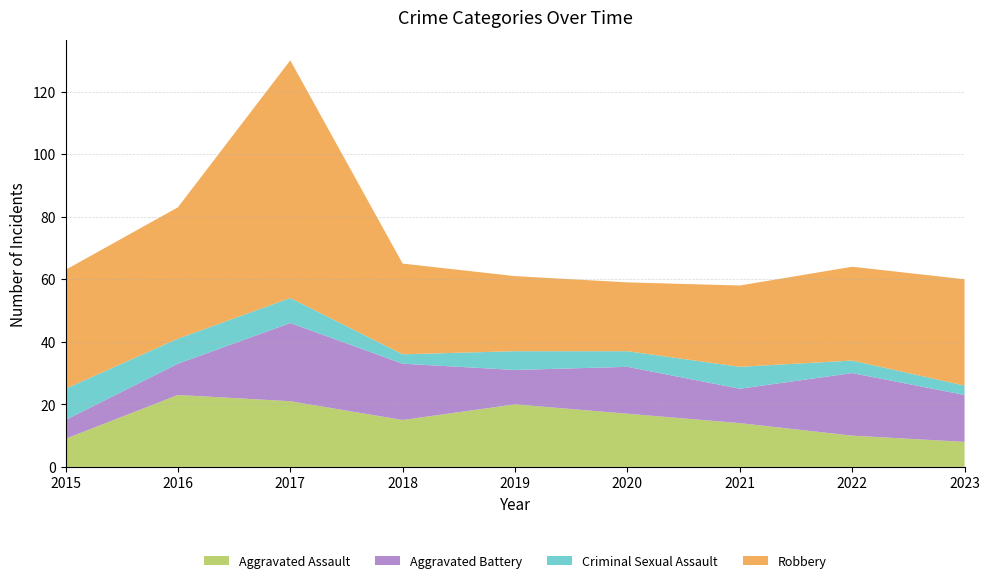

Reading left to right, extract all data points from this chart.

Aggravated Assault: 9	23	21	15	20	17	14	10	8
Aggravated Battery: 6	10	25	18	11	15	11	20	15
Criminal Sexual Assault: 10	8	8	3	6	5	7	4	3
Robbery: 38	42	76	29	24	22	26	30	34